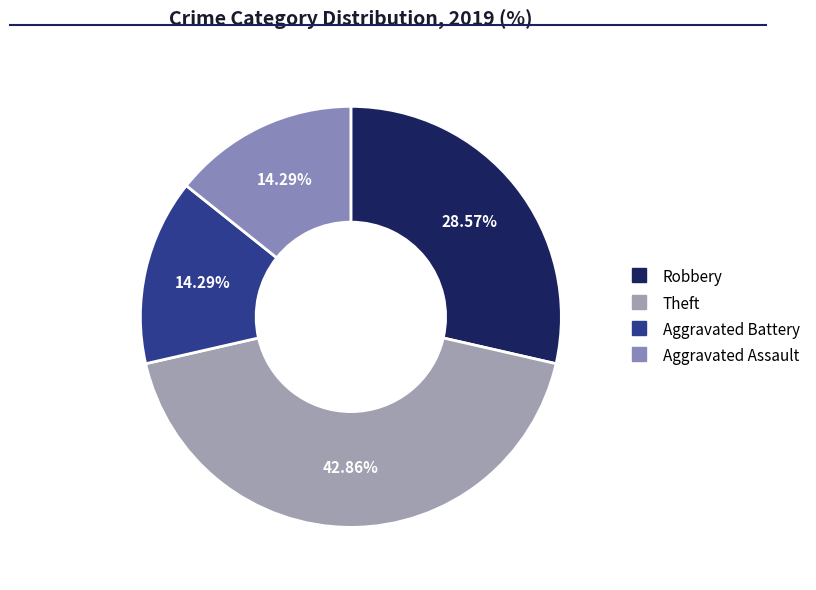

To the nearest percent, what percentage of the pie is Aggravated Battery?

14%